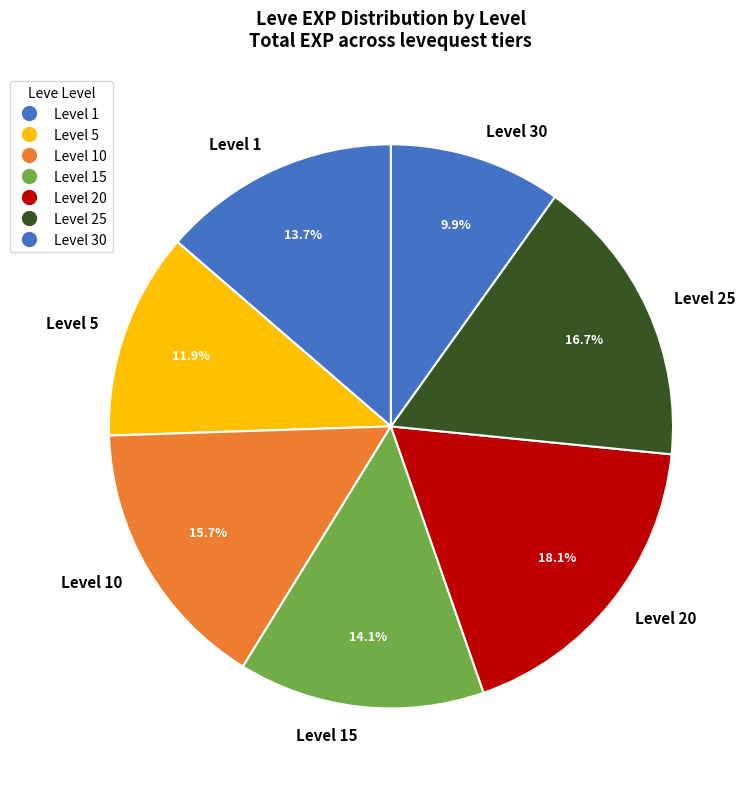

Does any single category account for the majority?

No